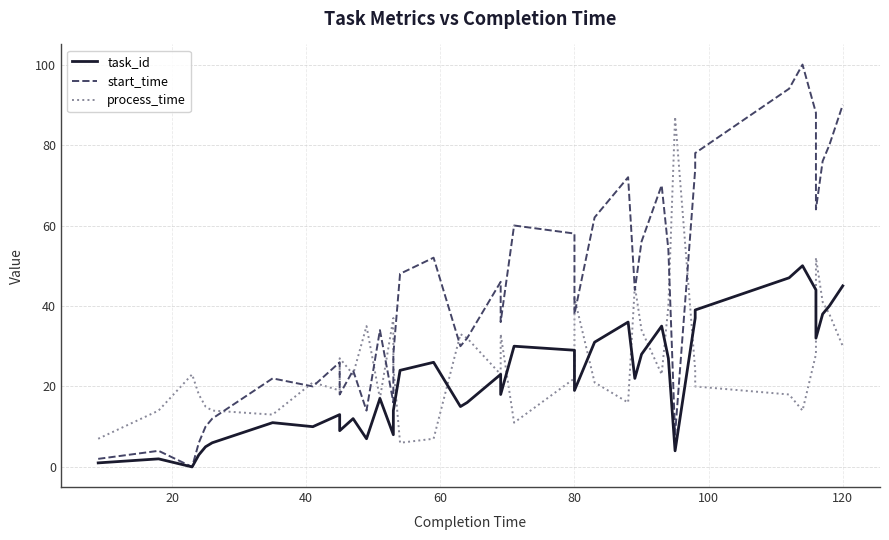

What is the total value across all series at 20?

20